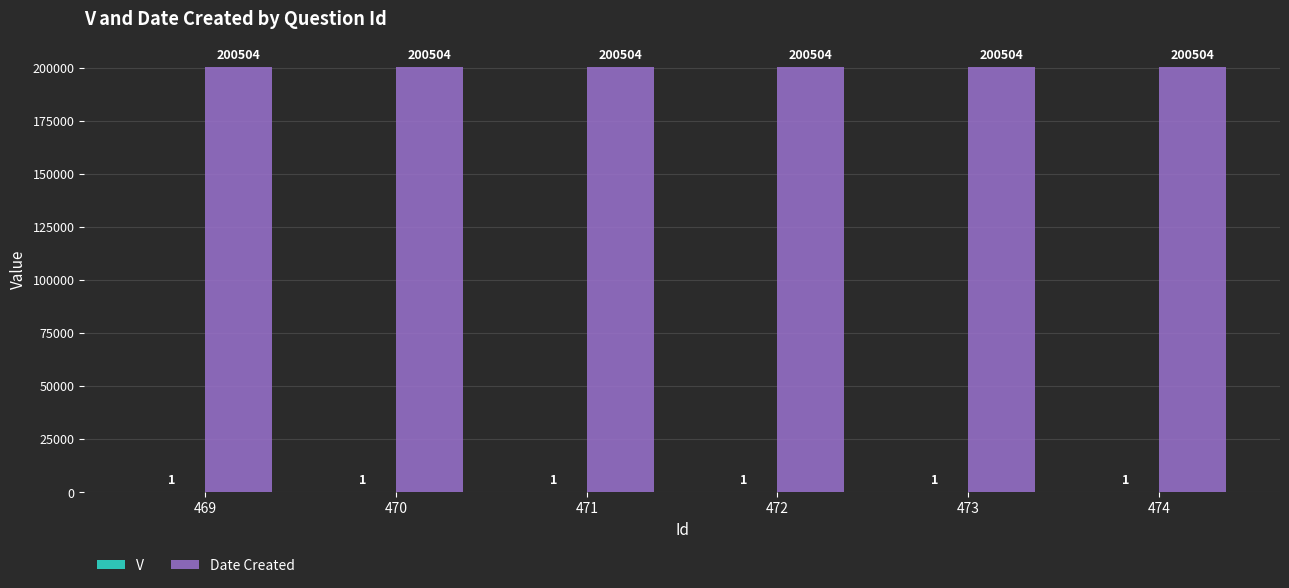

What is the sum of all Date Created values?

1203024